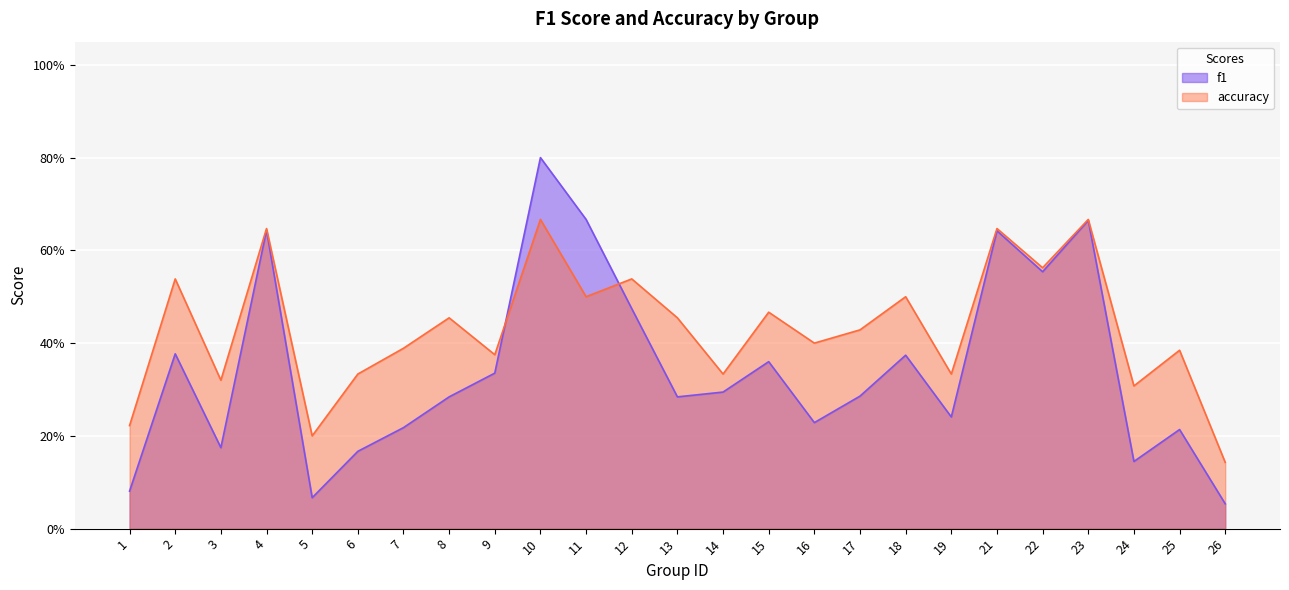

Reading left to right, what are all the values shown in this chart?

f1: 1=0.1	2=0.4	3=0.2	4=0.6	5=0.1	6=0.2	7=0.2	8=0.3	9=0.3	10=0.8	11=0.7	12=0.5	13=0.3	14=0.3	15=0.4	16=0.2	17=0.3	18=0.4	19=0.2	21=0.6	22=0.6	23=0.7	24=0.1	25=0.2	26=0.1
accuracy: 1=0.2	2=0.5	3=0.3	4=0.6	5=0.2	6=0.3	7=0.4	8=0.5	9=0.4	10=0.7	11=0.5	12=0.5	13=0.5	14=0.3	15=0.5	16=0.4	17=0.4	18=0.5	19=0.3	21=0.6	22=0.6	23=0.7	24=0.3	25=0.4	26=0.1